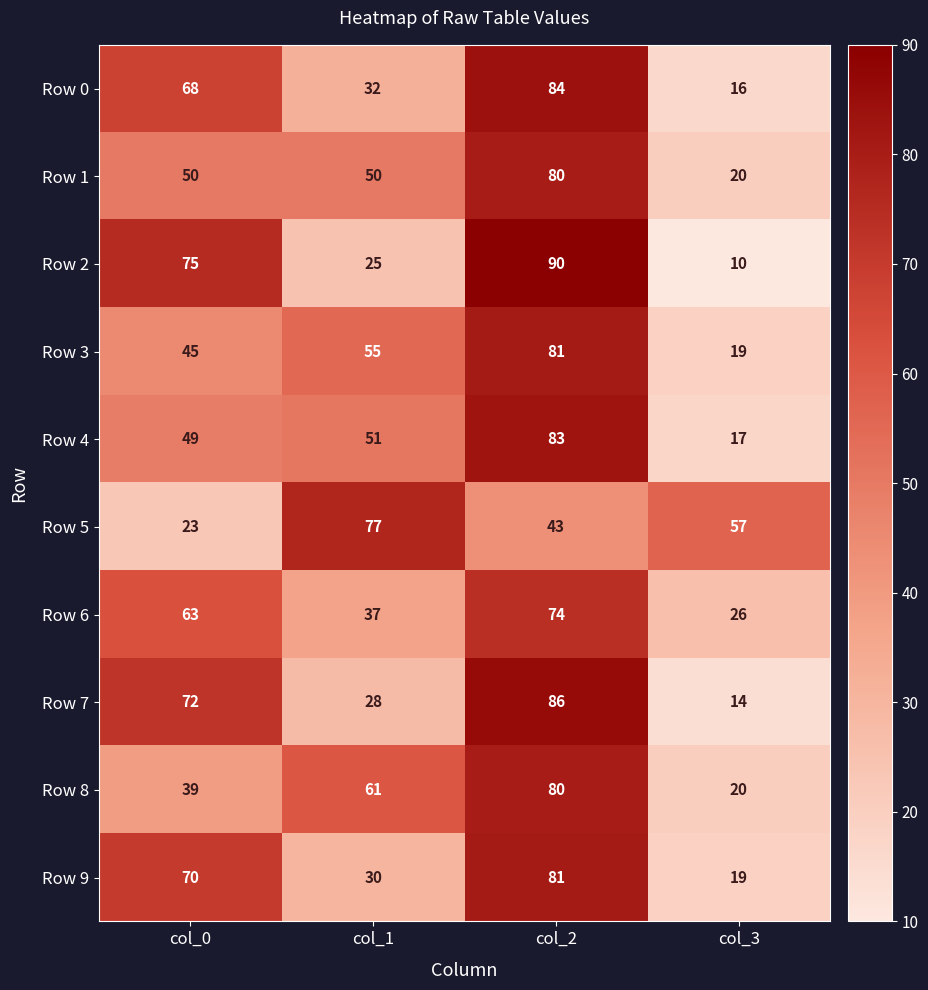

At how many categories does at least one series exceed 48?

4